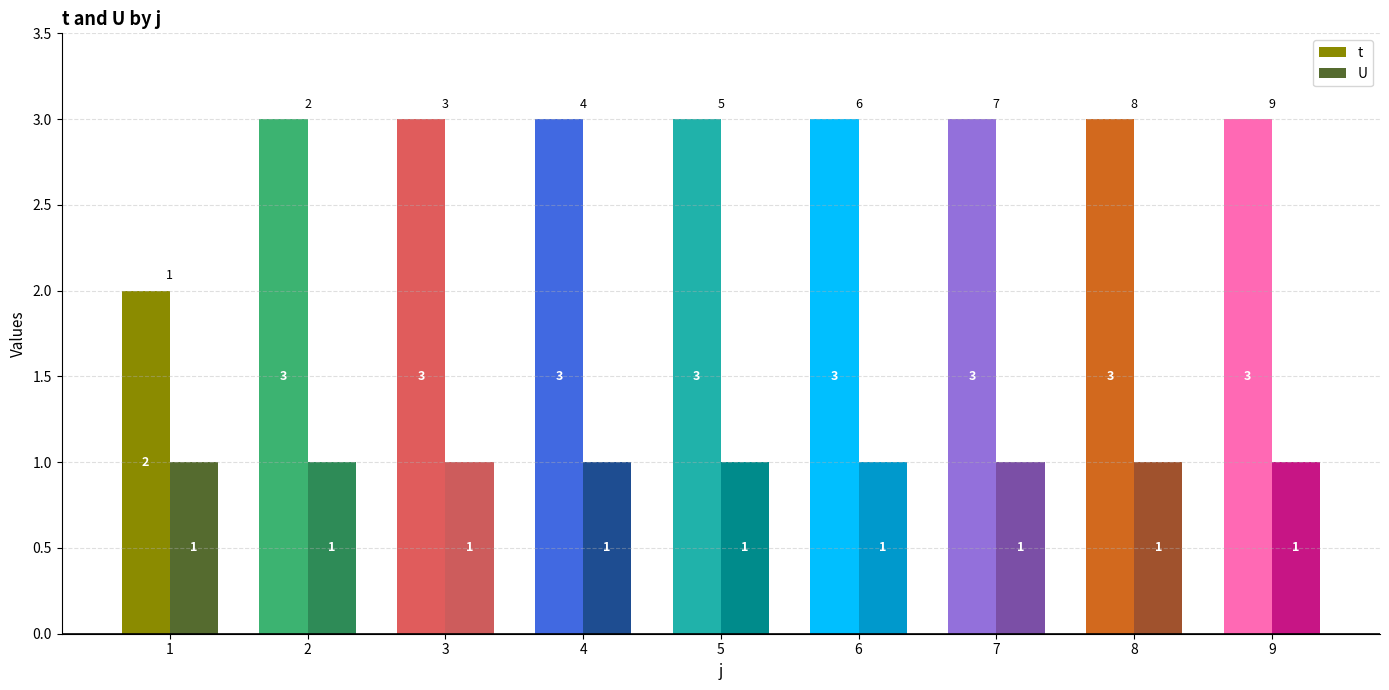

At which label is t closest to 2?

1